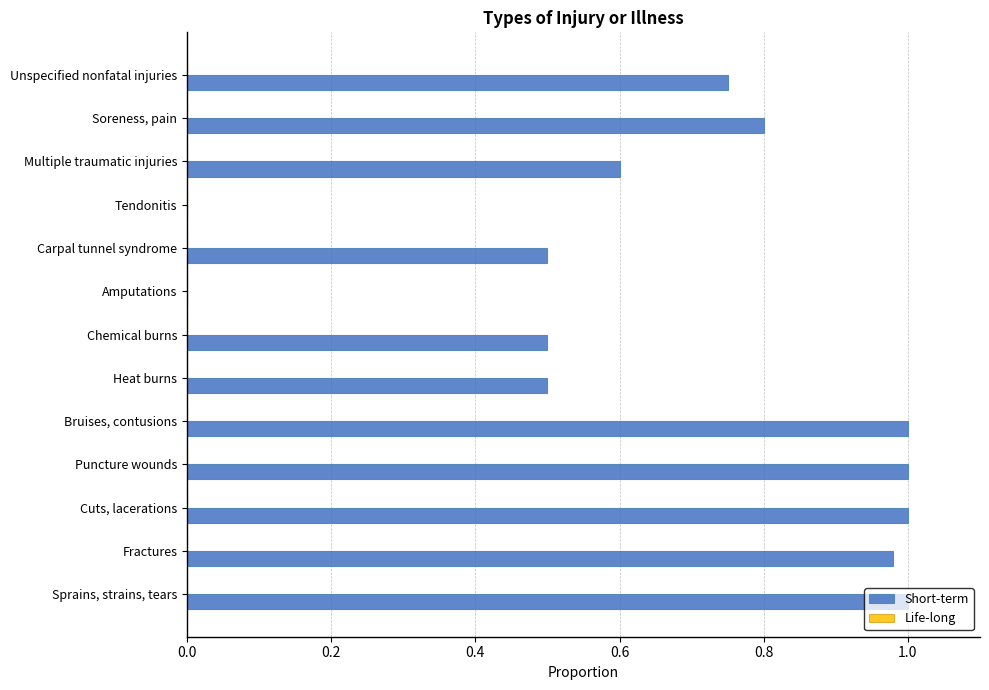

What is the change in value from Carpal tunnel syndrome to Multiple traumatic injuries?

+0.1